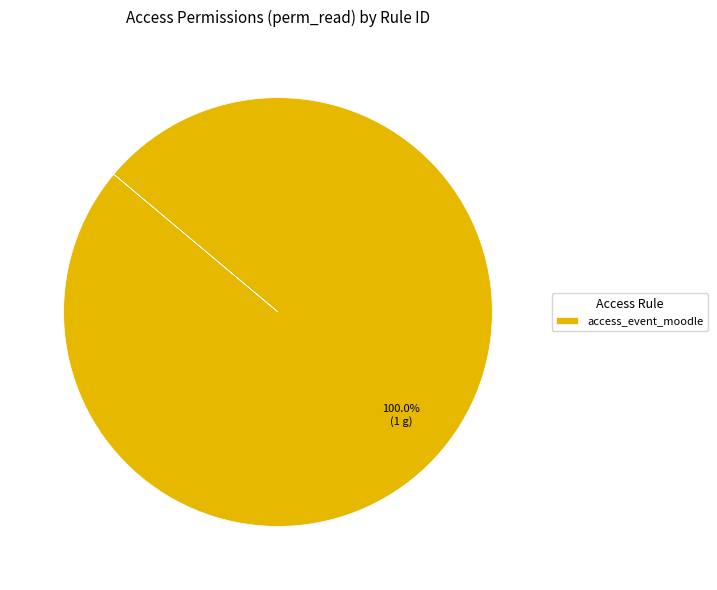

Rank the categories by value from highest to lowest.

access_event_moodle